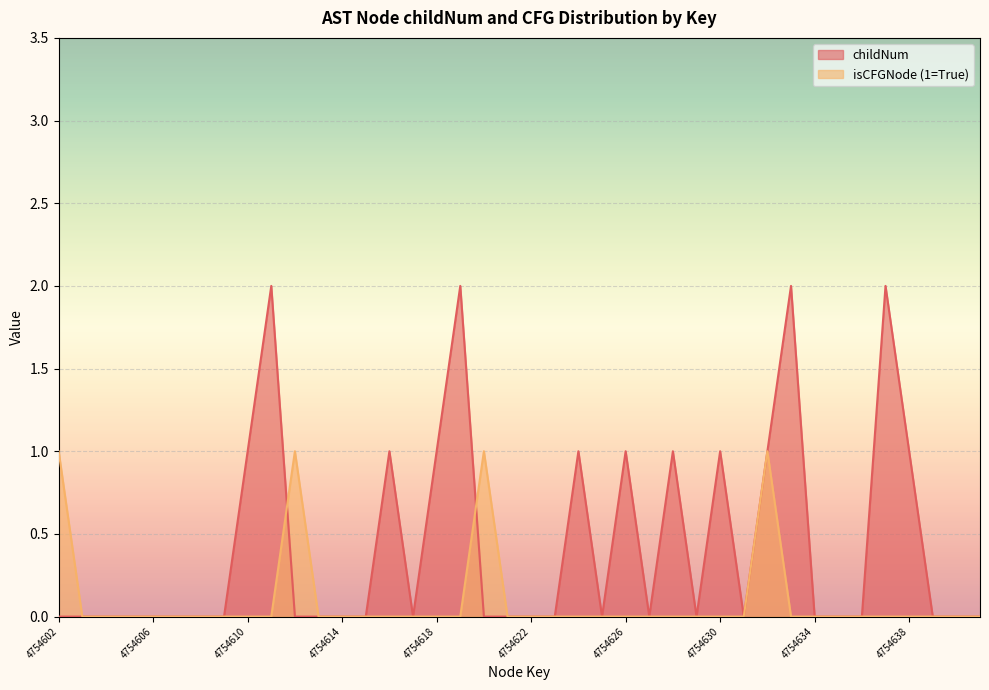

The childNum series shows 1 at 4754633. True or false?

False